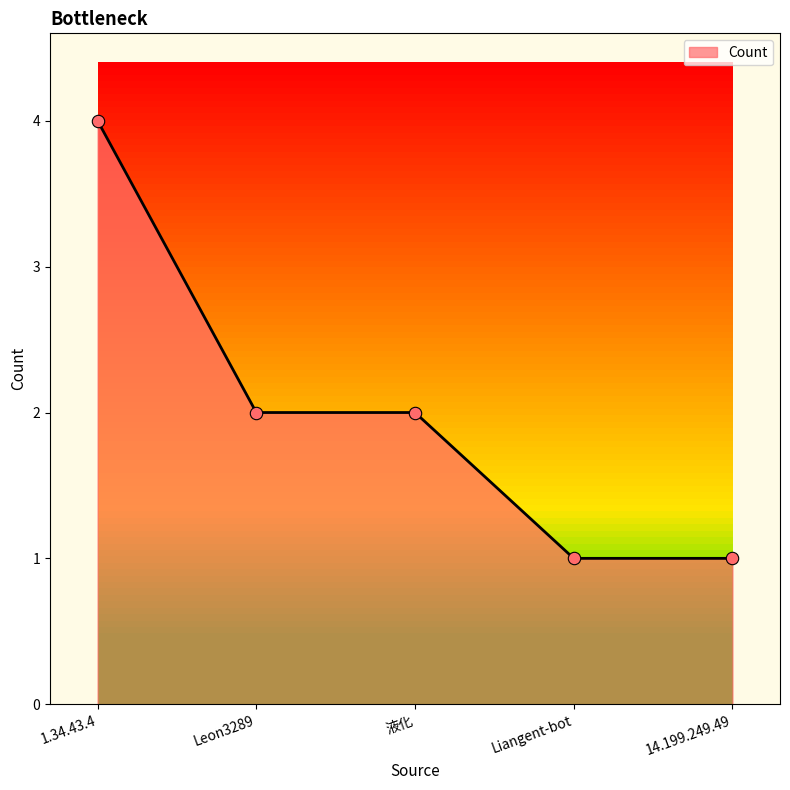

What is the change in value from 1.34.43.4 to Leon3289?

-2